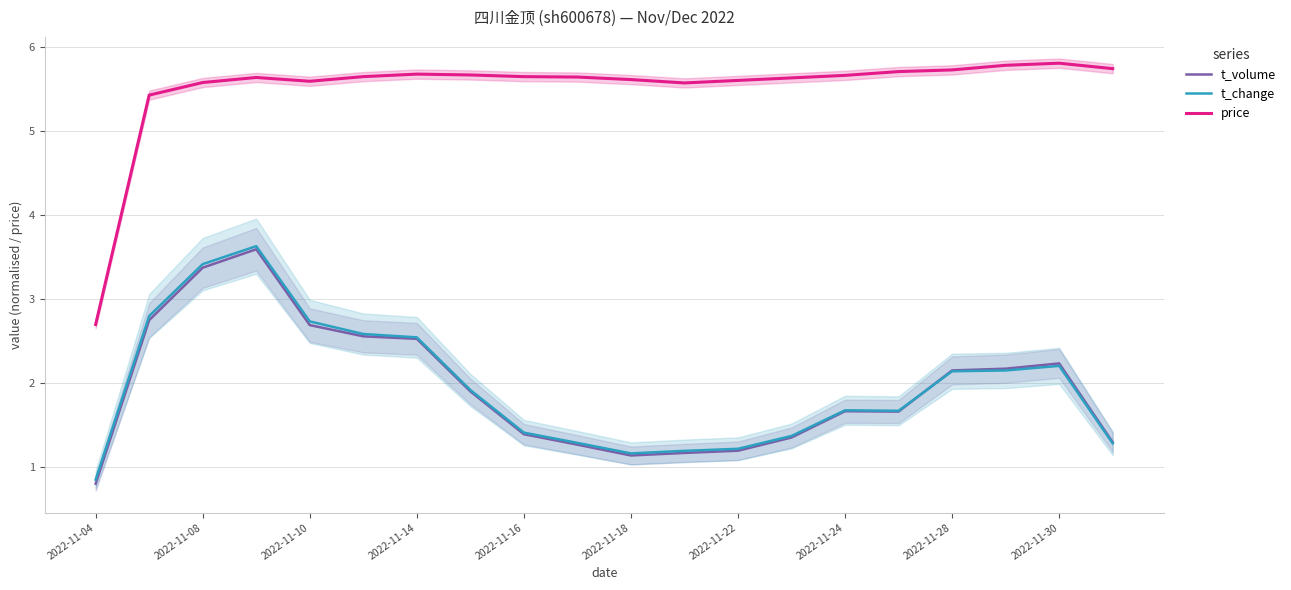

True or false: t_volume has more than 1 points higher than both neighbors.

True